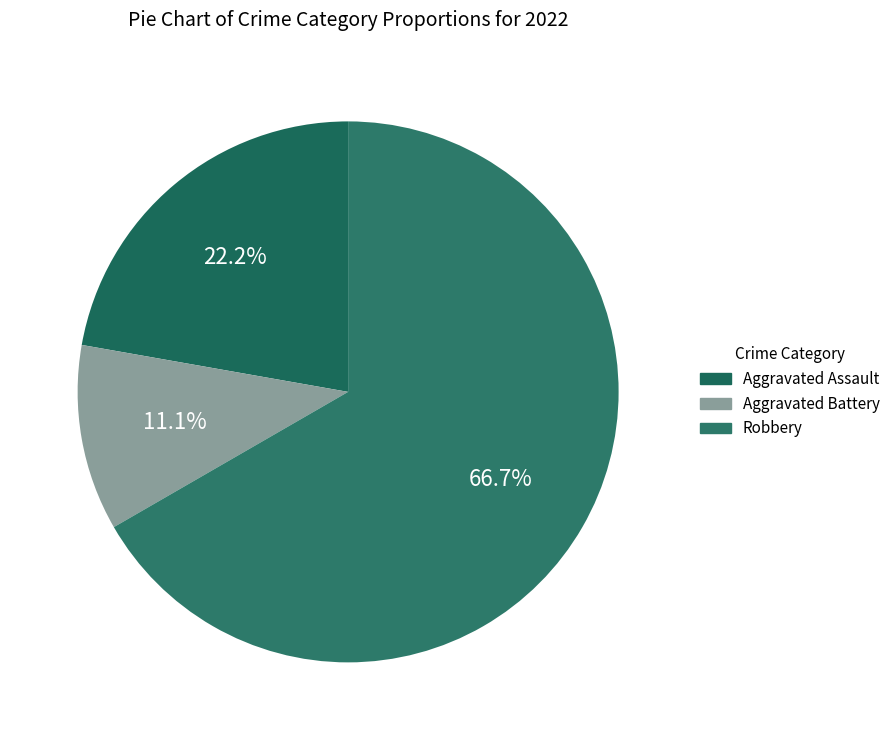

Is it true that Robbery is 67% of the pie?

True